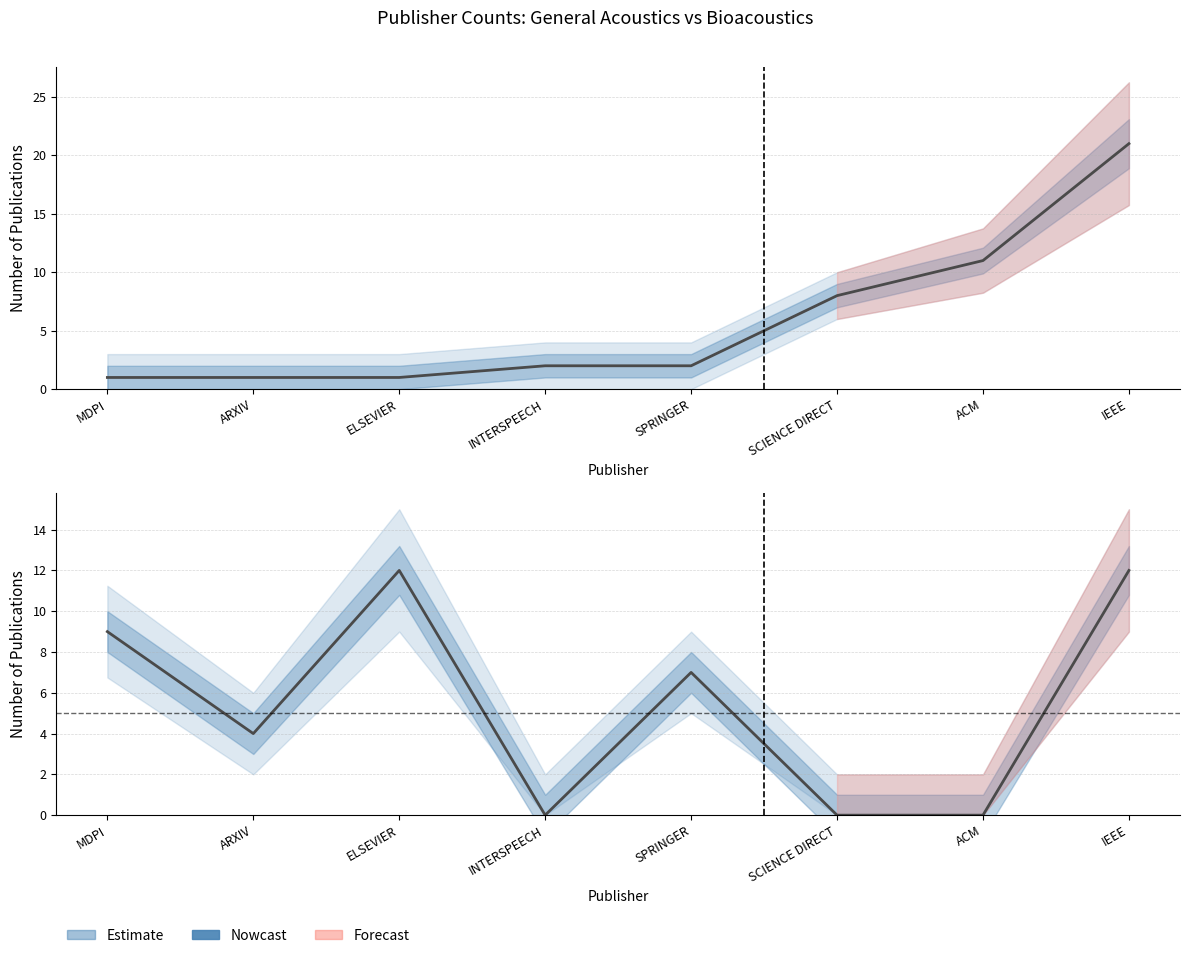

Rank the series by their average value, from lowest to highest.

Bioacoustics Publishers, General Acoustics Publishers